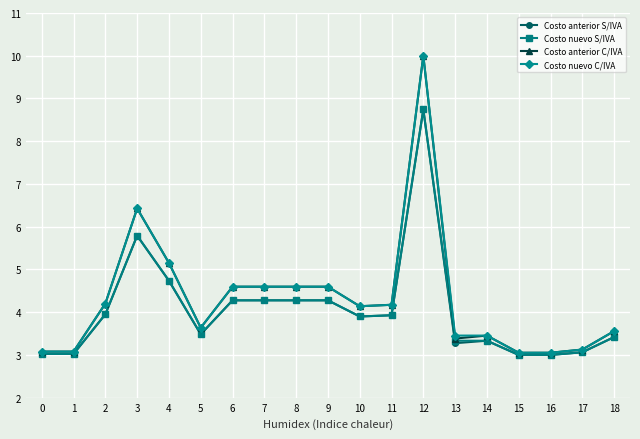

What is the value of the Costo nuevo S/IVA point at the 7th from the left?

4.3